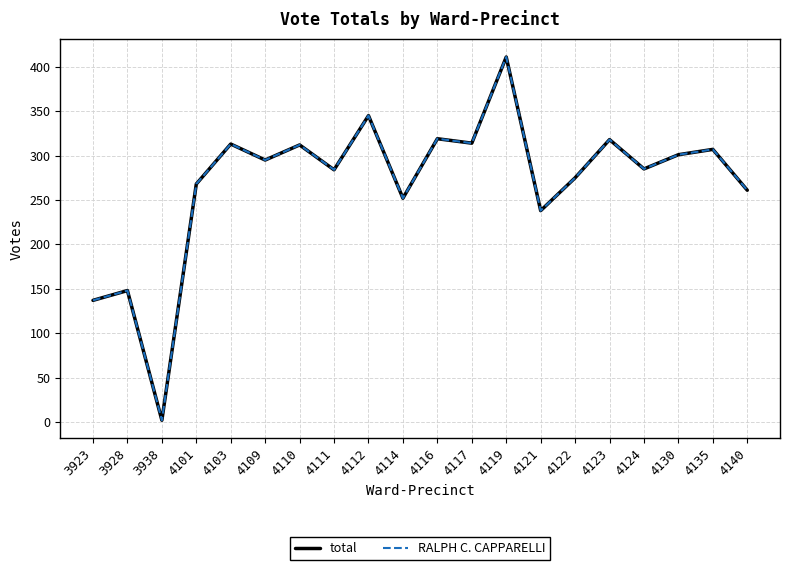

What is the sum of the total values at 4119 and 4124?

696